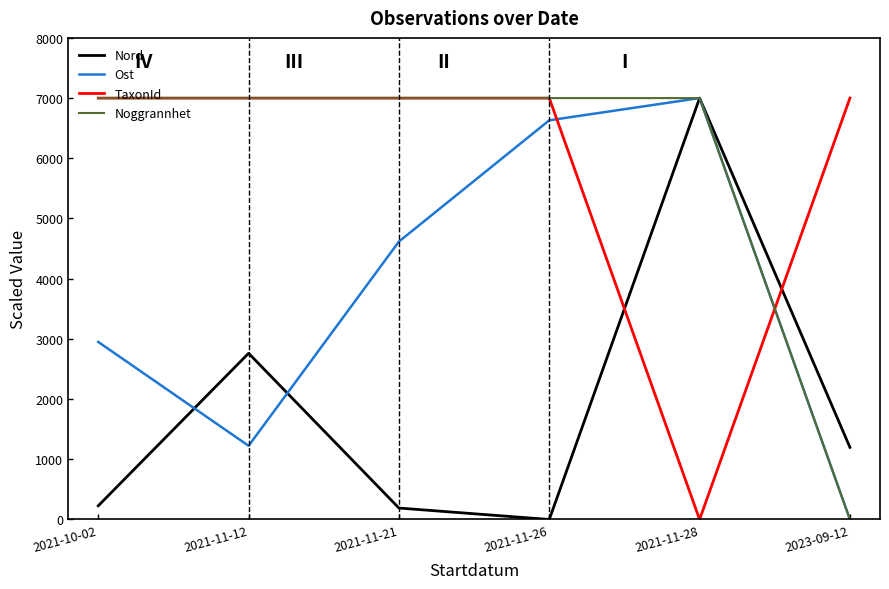

Between which two adjacent categories do Nord and Ost first intersect?

2021-10-02 and 2021-11-12